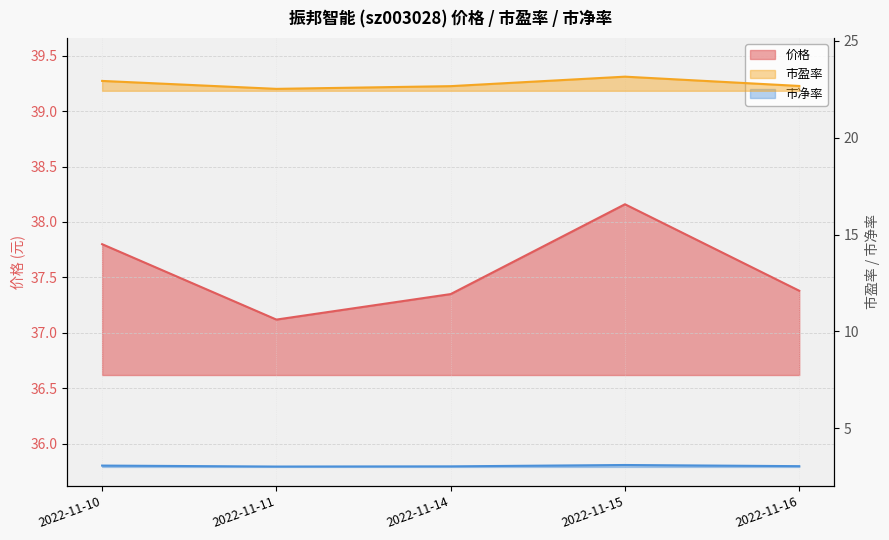

Which category has the lowest value in the 价格 series?

2022-11-11